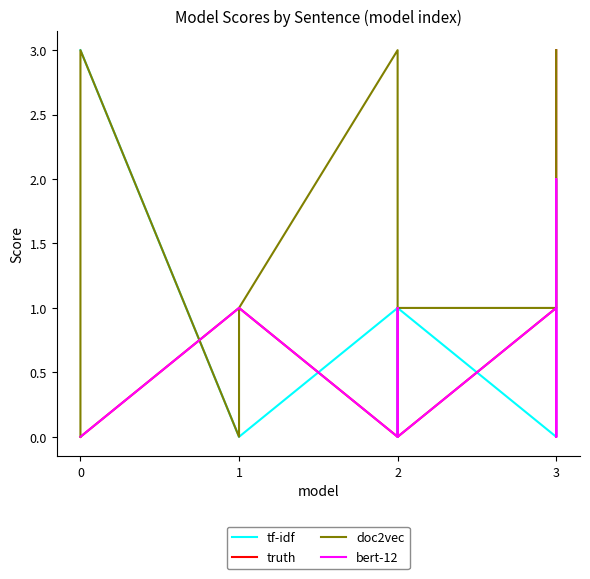

What is the value of the doc2vec point at the 11th from the left?

3